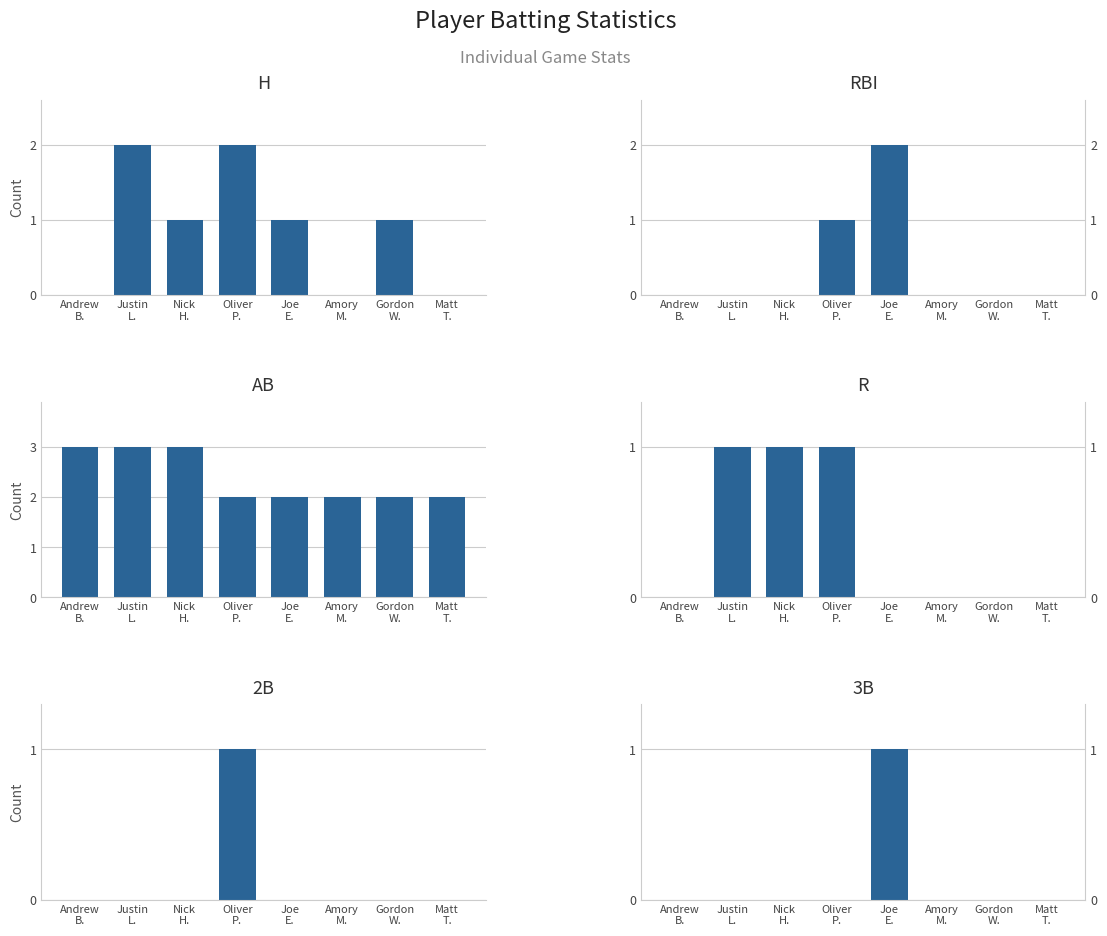

How many values in 3B are above zero?

1